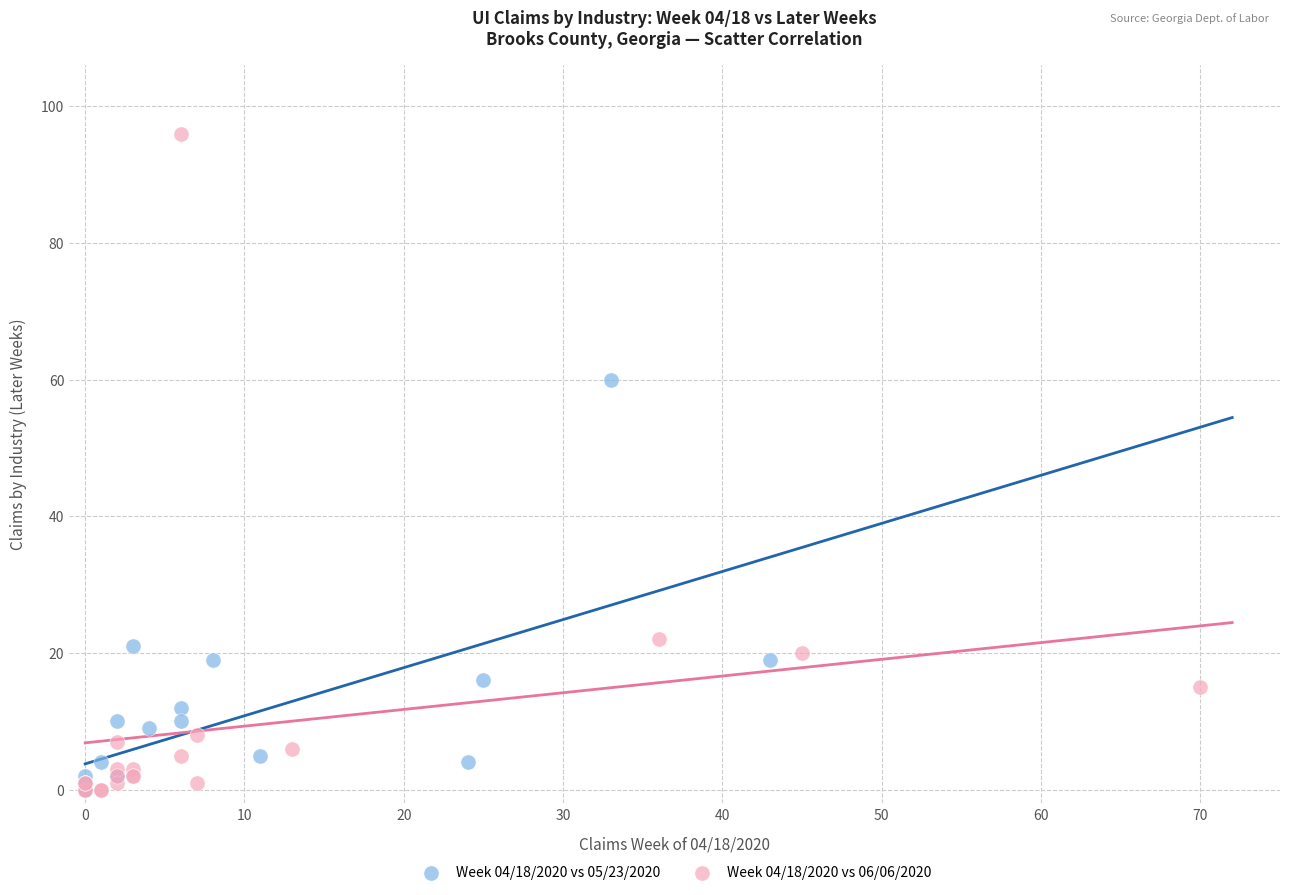

Which series has the largest Y range (max minus min)?

Week 04/18/2020 vs 06/06/2020